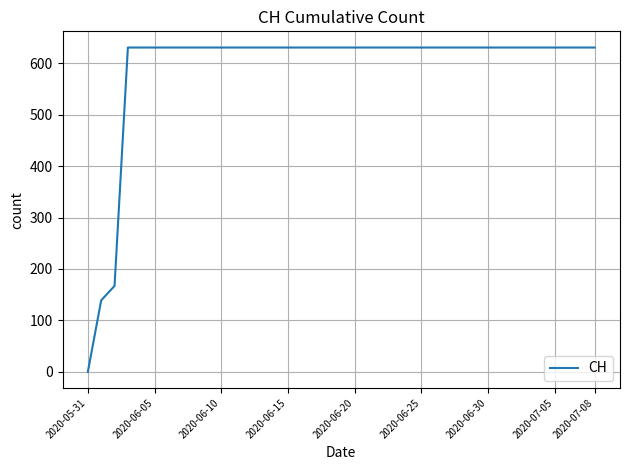

What is the greatest value displayed?

631